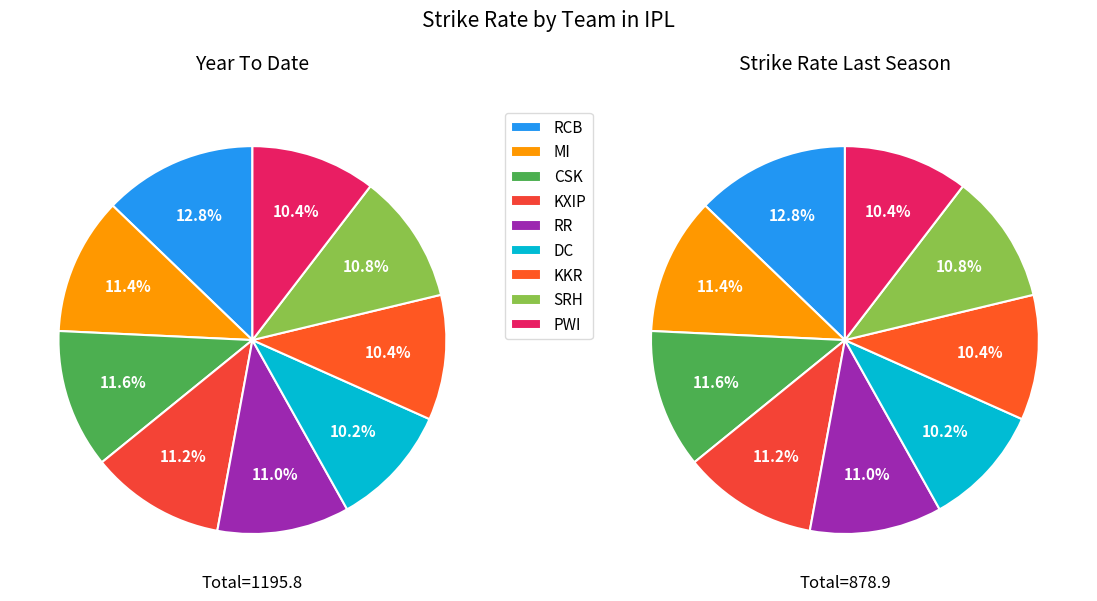

Is KXIP the majority of the pie?

No